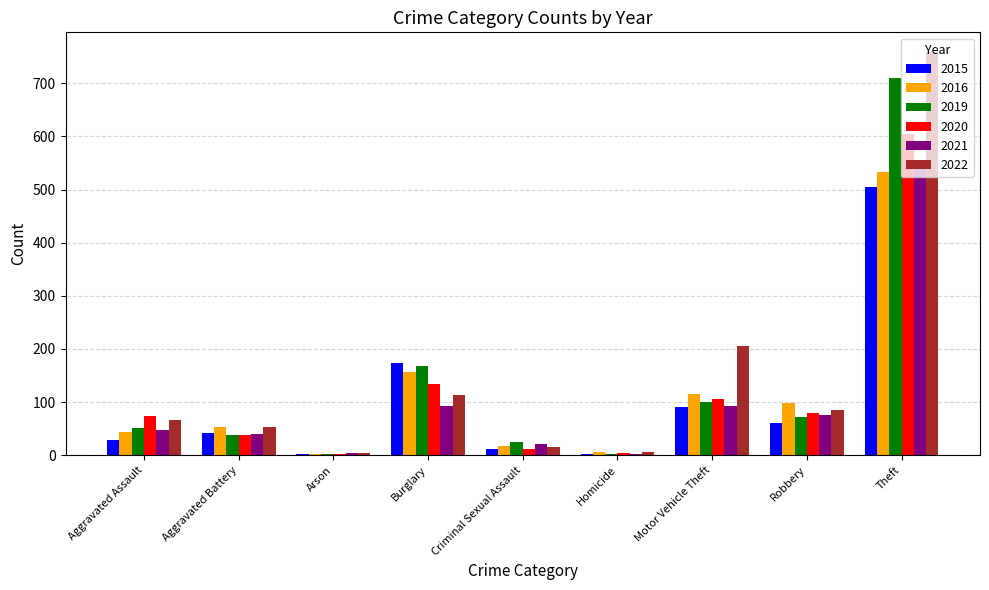

The 2019 series shows 52 at Aggravated Assault. True or false?

True